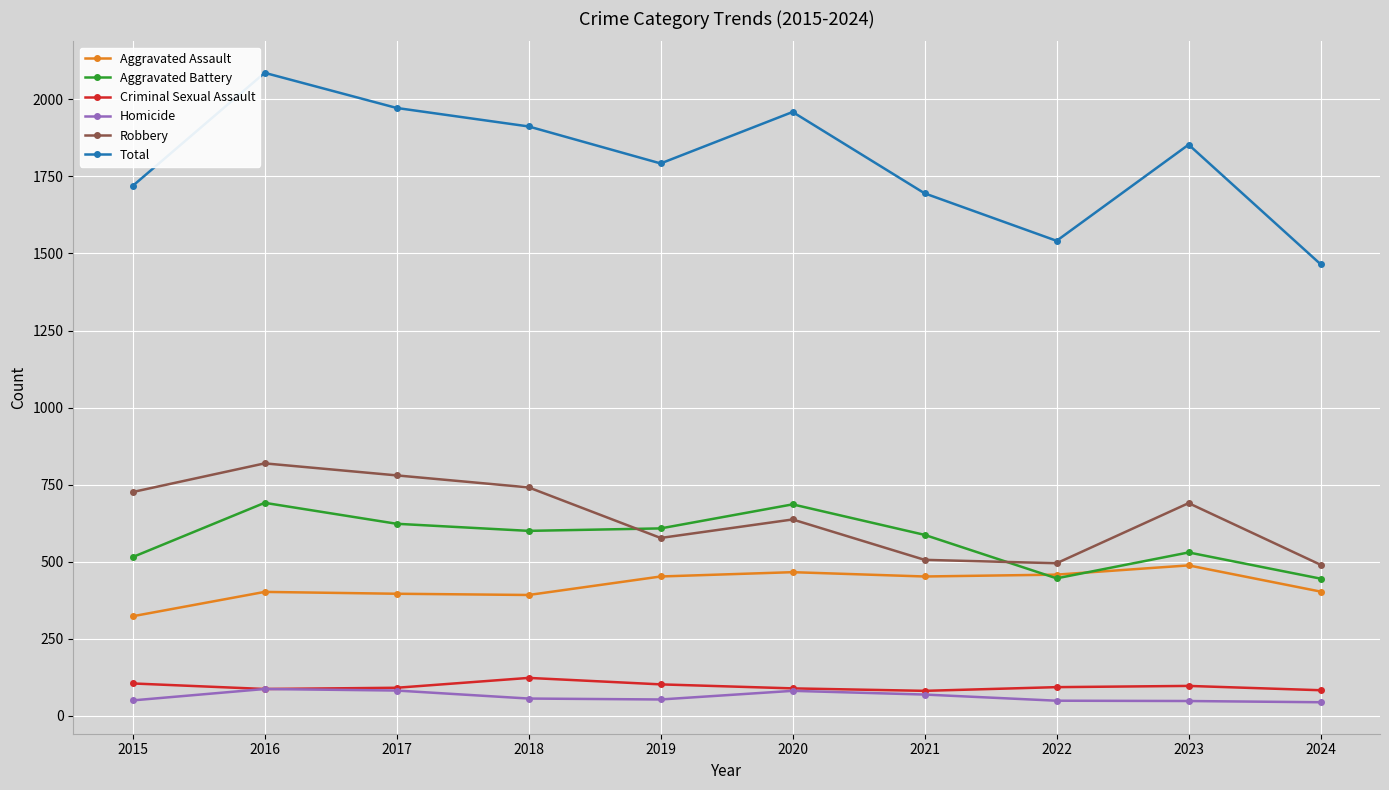

What is the total value across all series at 2015?

3438